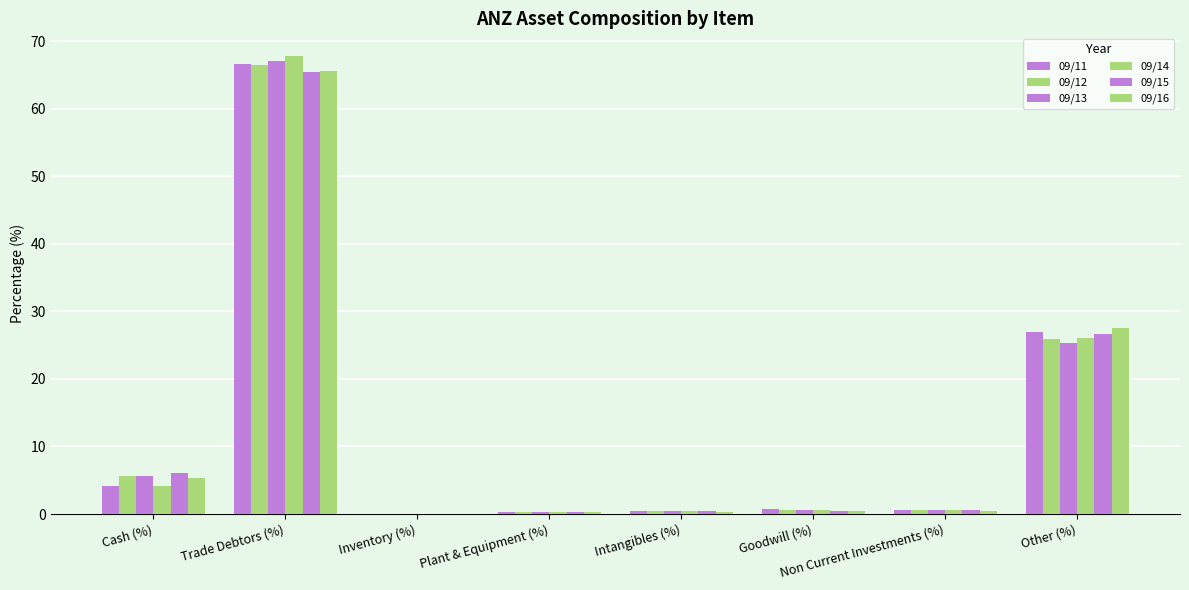

Does the chart contain stacked bars?

No